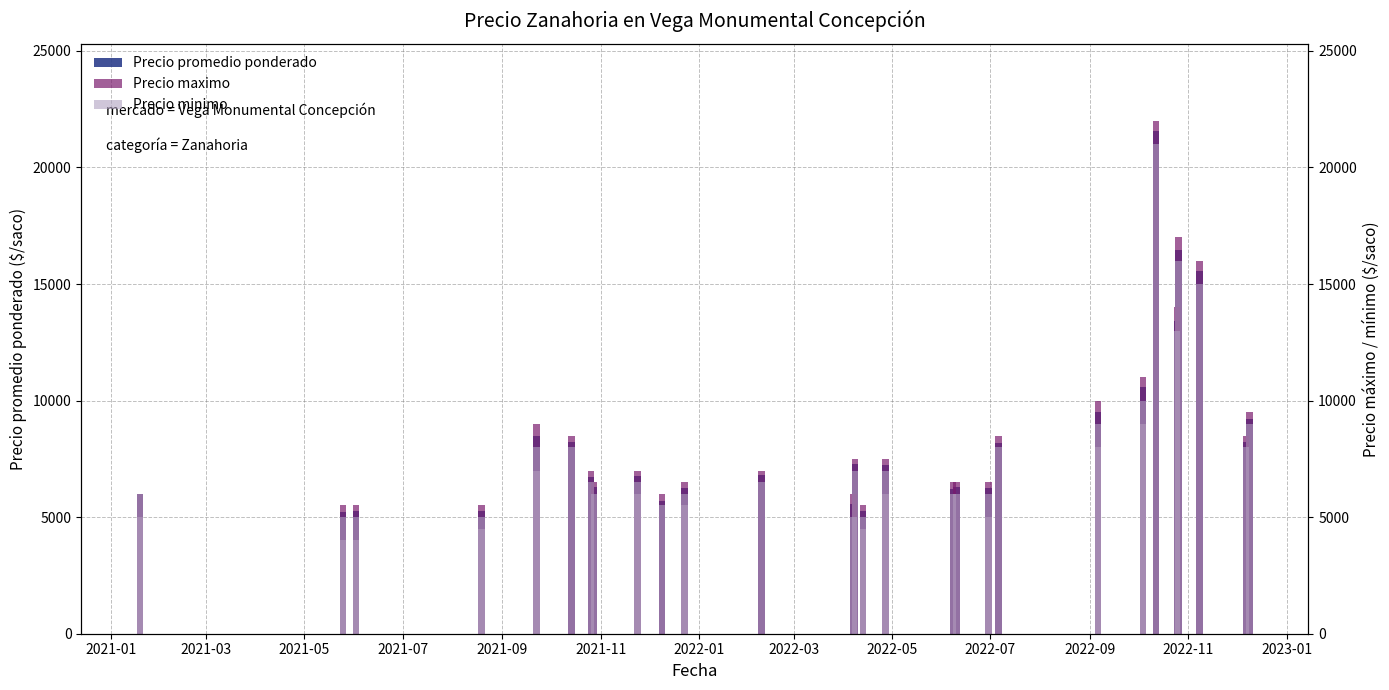

How many bars are there in each group?

3